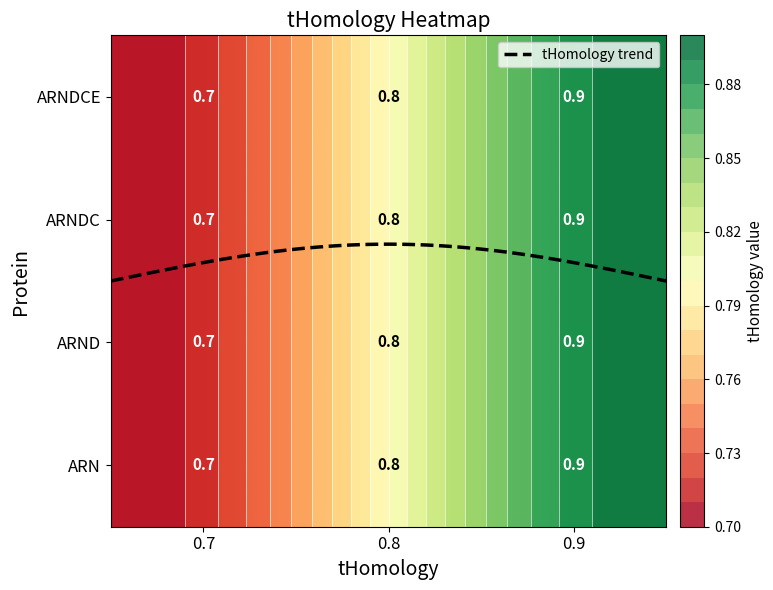

The value of ARND at 0.9 is 0.9. True or false?

True